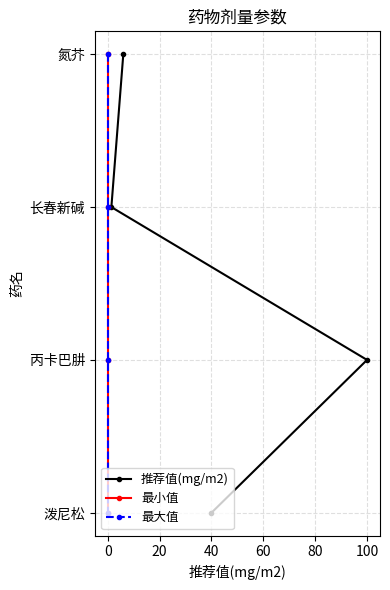

What position from the left is 40?

4